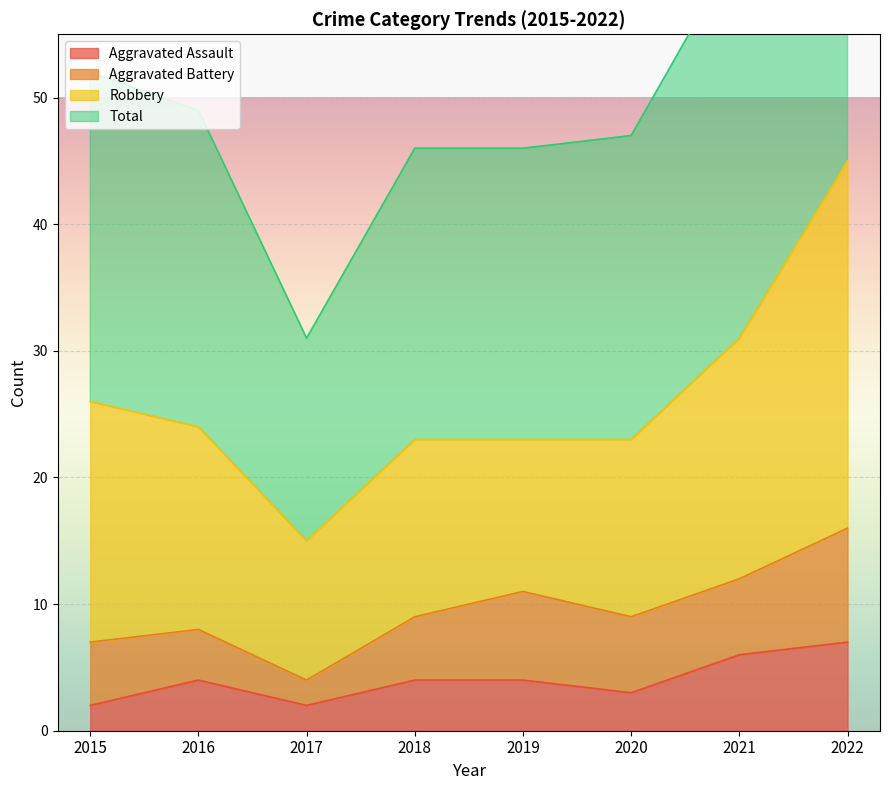

What is the difference between the highest and lowest values at 2022?

85